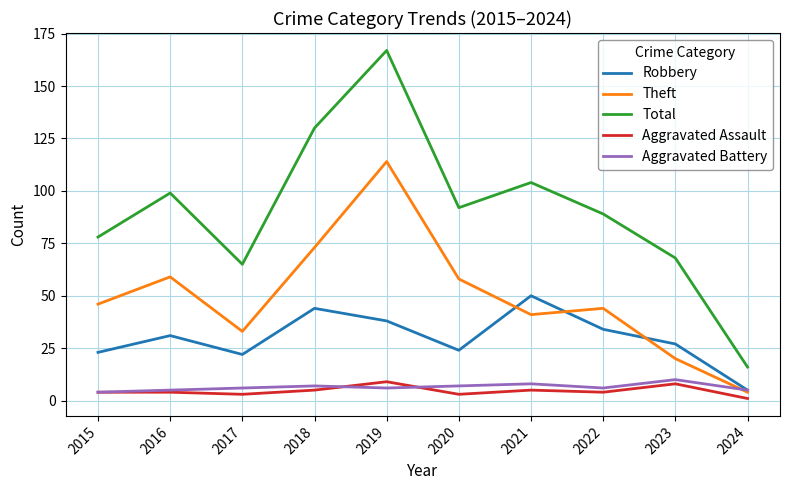

Which series has the widest spread of values?

Total